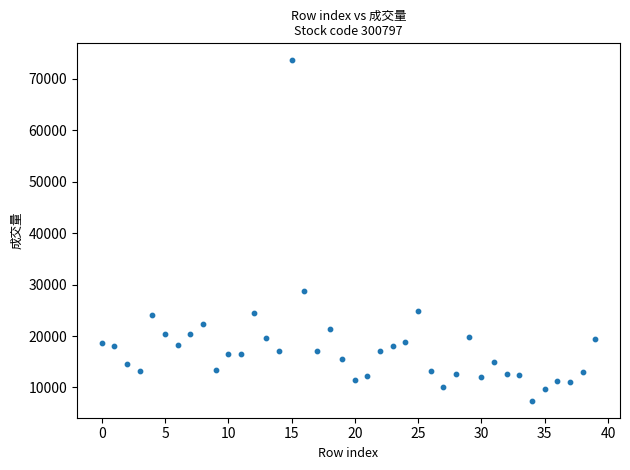

What Y value in the scatter plot is closest to 40509?

28770